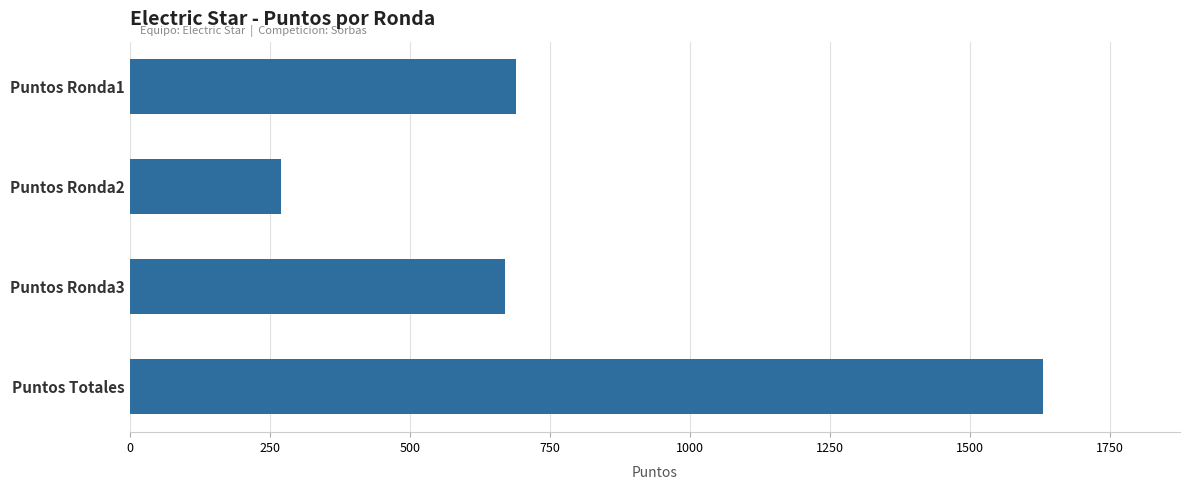

Reading top to bottom, extract all data points from this chart.

Puntos Ronda1=690	Puntos Ronda2=270	Puntos Ronda3=670	Puntos Totales=1630